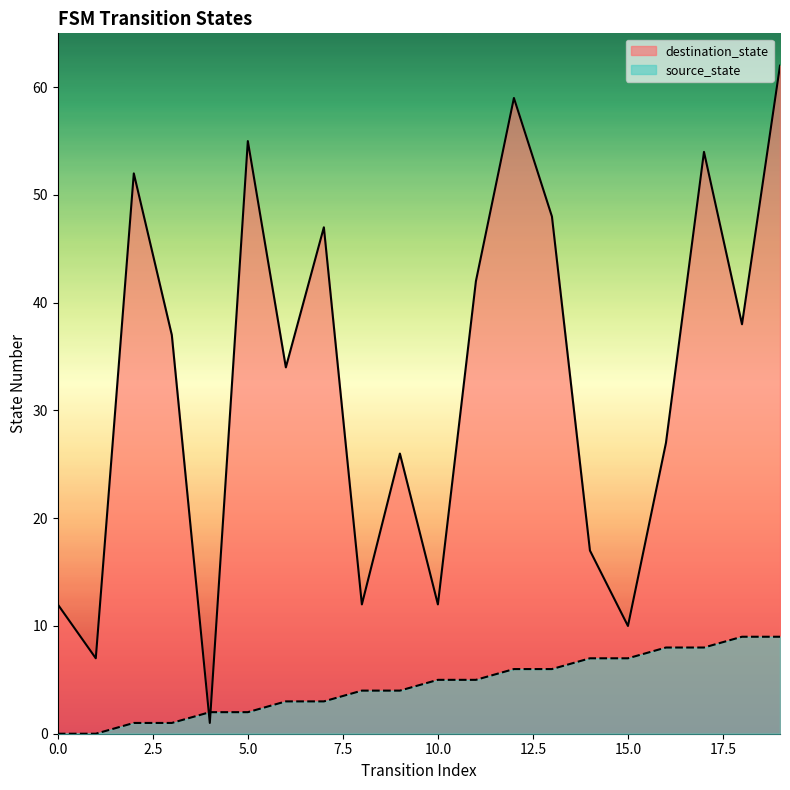

List the series in order of their peak value, highest first.

destination_state, source_state